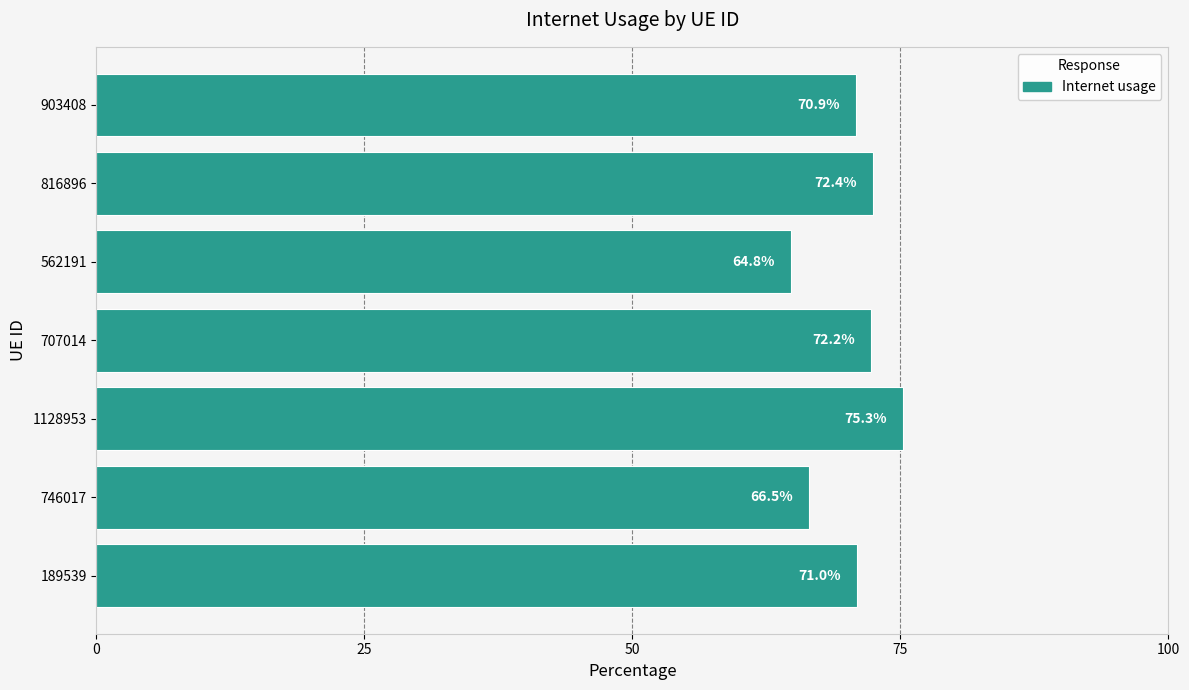

Are the bars horizontal?

Yes